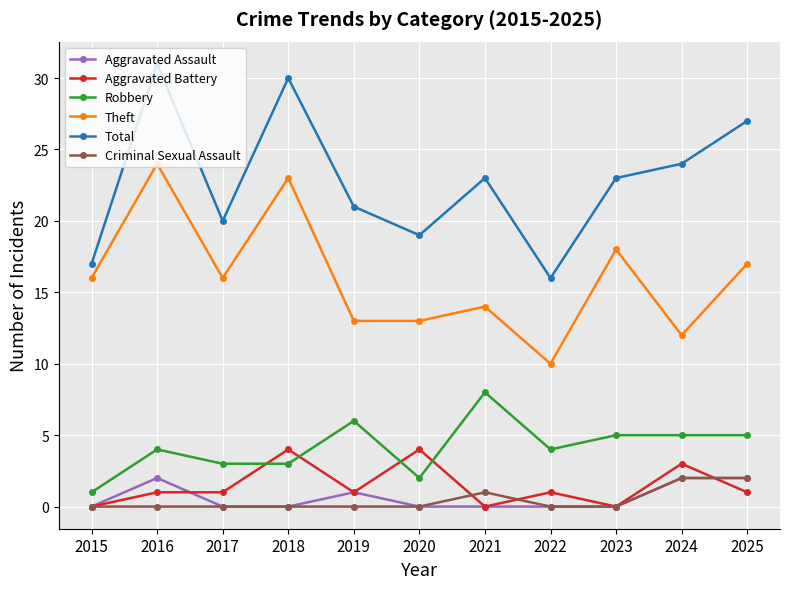

True or false: Theft and Aggravated Assault cross at least once.

False